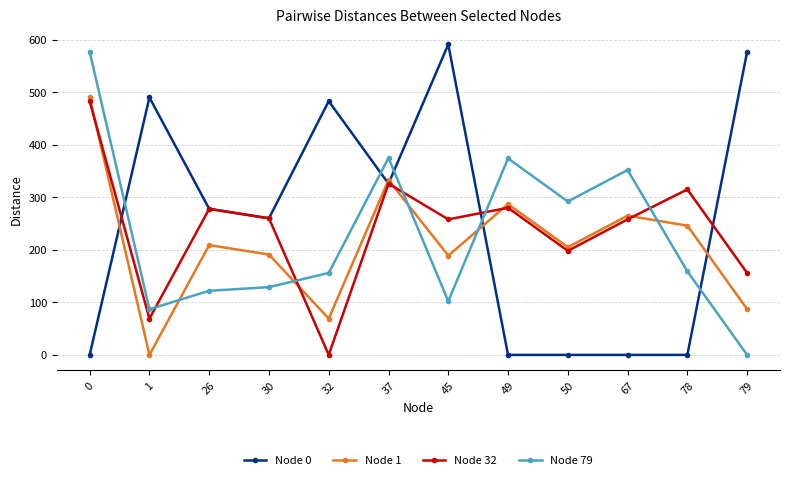

In Node 32, how many points are lower than both neighbors (excluding endpoints)?

4